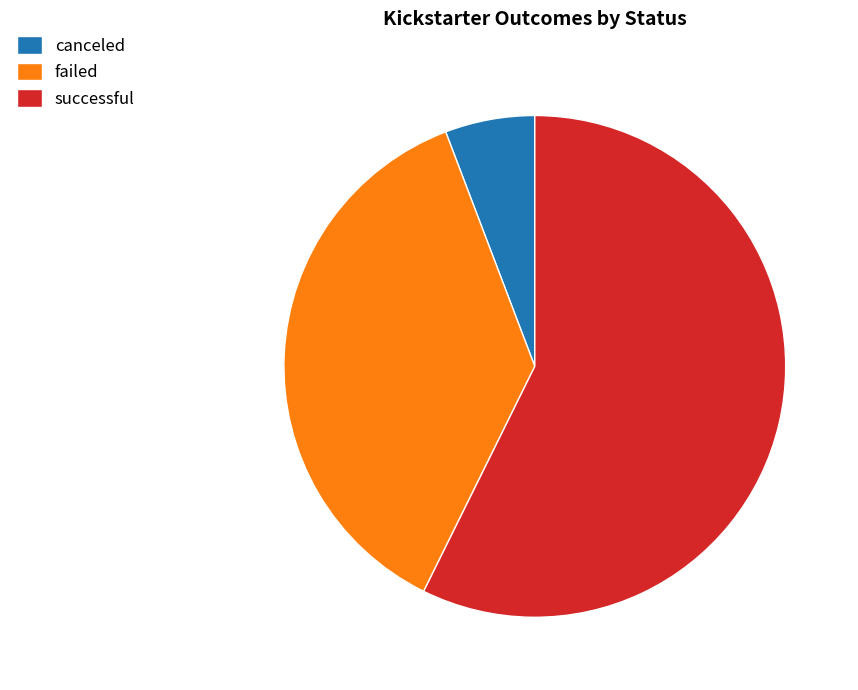

Is it true that successful is 57% of the pie?

True